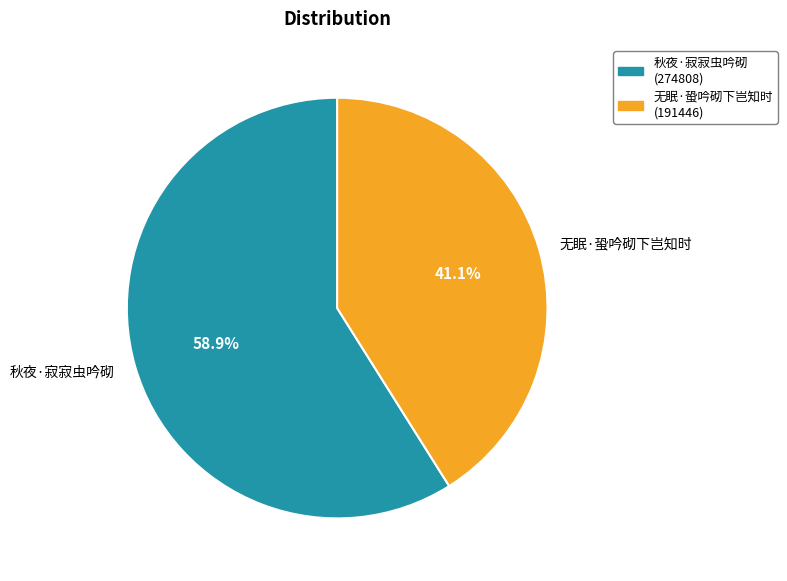

To the nearest percent, what is the difference between the 无眠·蛩吟砌下岂知时 and 秋夜·寂寂虫吟砌 slice percentages?

18%